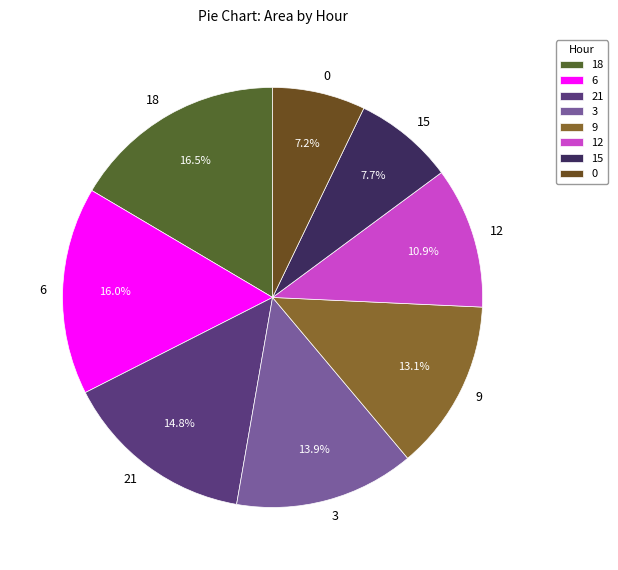

Do 15 and 21 together represent more than half of the pie?

No